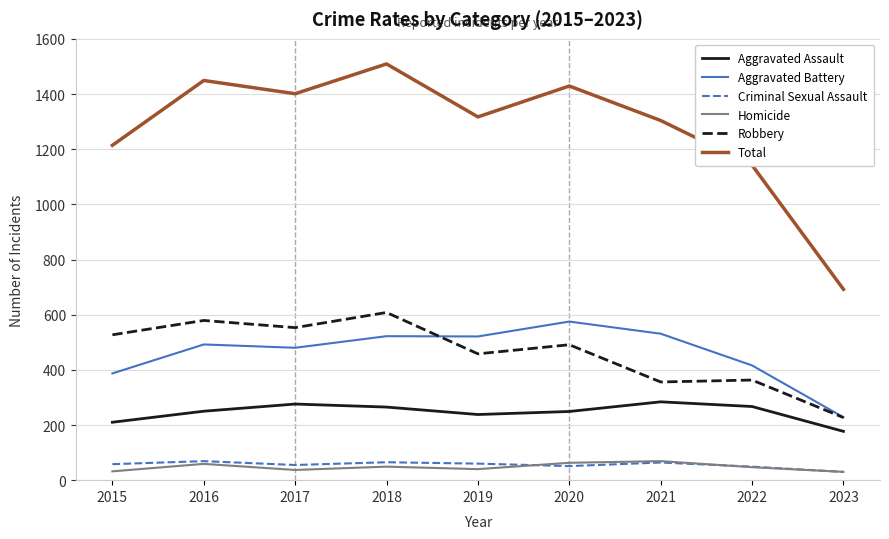

Which series has the largest total across all categories?

Total